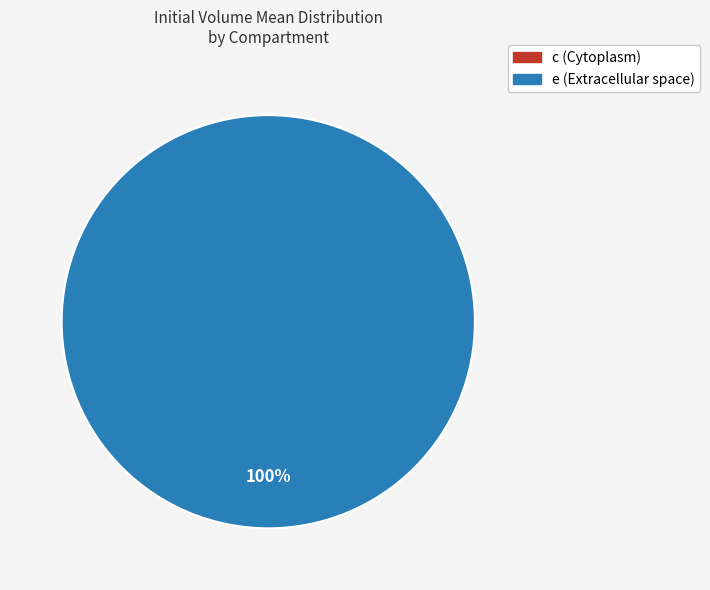

Which category has the biggest portion of the pie?

e (Extracellular space)